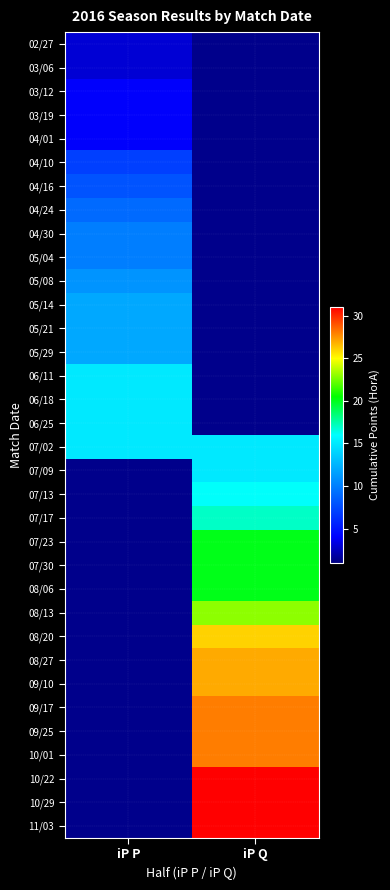

Reading right to left, what are all the values shown in this chart?

02/27: iP Q=0	iP P=3
03/06: iP Q=0	iP P=3
03/12: iP Q=0	iP P=4
03/19: iP Q=0	iP P=4
04/01: iP Q=0	iP P=4
04/10: iP Q=0	iP P=7
04/16: iP Q=0	iP P=8
04/24: iP Q=0	iP P=9
04/30: iP Q=0	iP P=10
05/04: iP Q=0	iP P=10
05/08: iP Q=0	iP P=11
05/14: iP Q=0	iP P=12
05/21: iP Q=0	iP P=12
05/29: iP Q=0	iP P=12
06/11: iP Q=0	iP P=15
06/18: iP Q=0	iP P=15
06/25: iP Q=0	iP P=15
07/02: iP Q=15	iP P=15
07/09: iP Q=15	iP P=0
07/13: iP Q=16	iP P=0
07/17: iP Q=17	iP P=0
07/23: iP Q=20	iP P=0
07/30: iP Q=20	iP P=0
08/06: iP Q=20	iP P=0
08/13: iP Q=23	iP P=0
08/20: iP Q=26	iP P=0
08/27: iP Q=27	iP P=0
09/10: iP Q=27	iP P=0
09/17: iP Q=28	iP P=0
09/25: iP Q=28	iP P=0
10/01: iP Q=28	iP P=0
10/22: iP Q=31	iP P=0
10/29: iP Q=31	iP P=0
11/03: iP Q=31	iP P=0